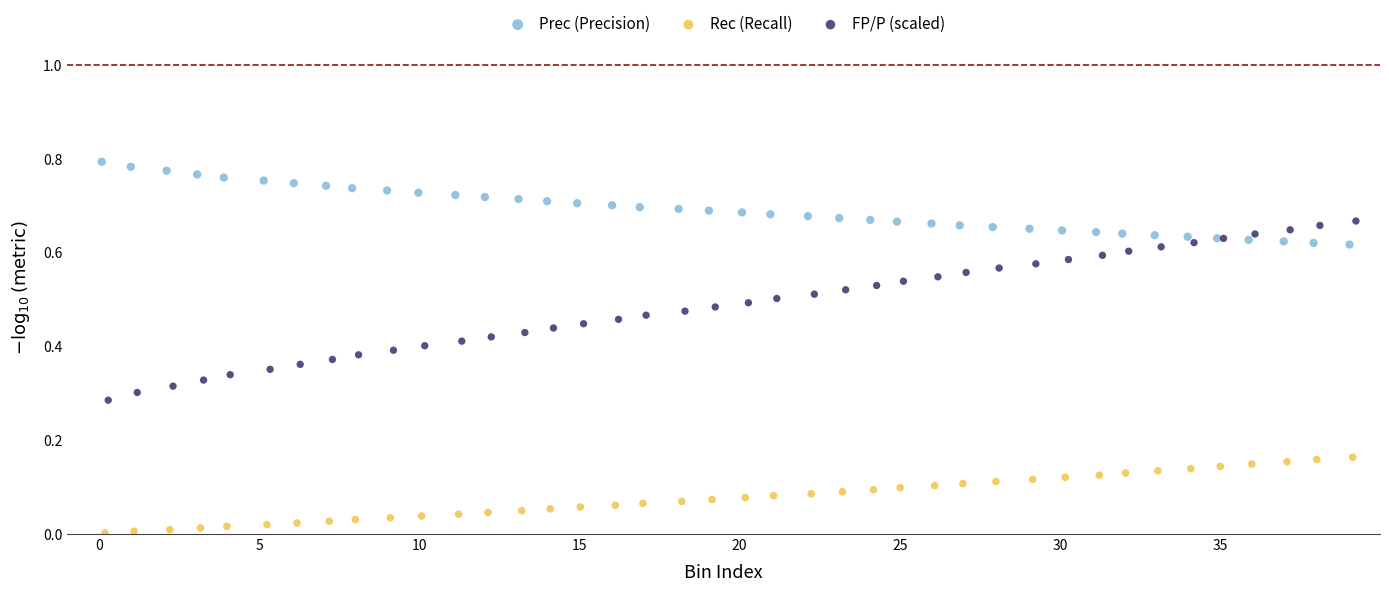

Which series contains the lowest Y value?

Rec (Recall)